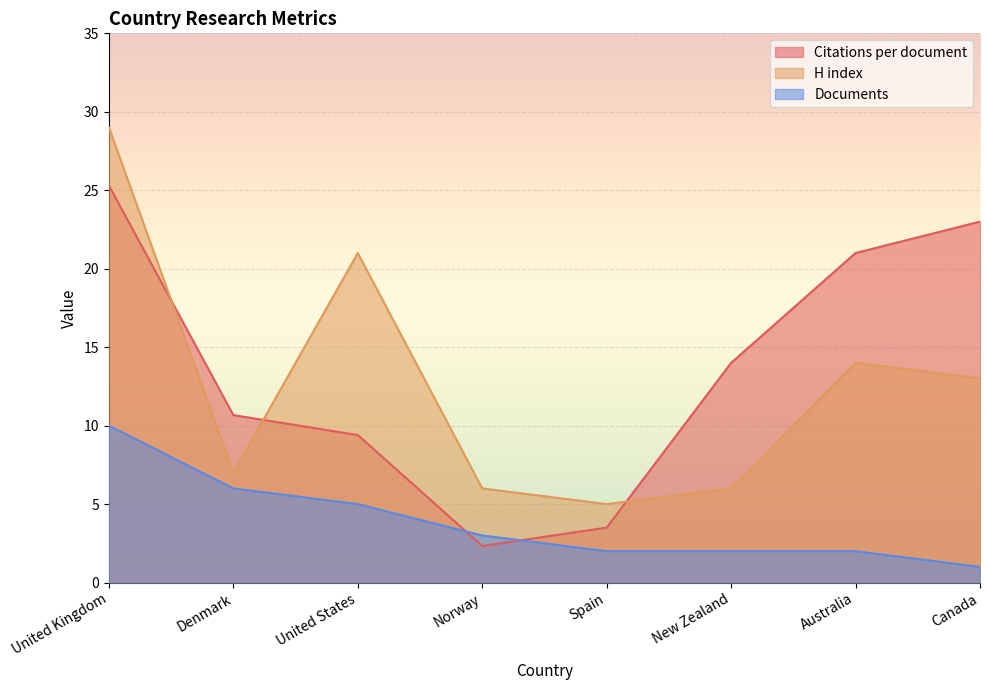

The Documents series shows 0.4 at New Zealand. True or false?

False